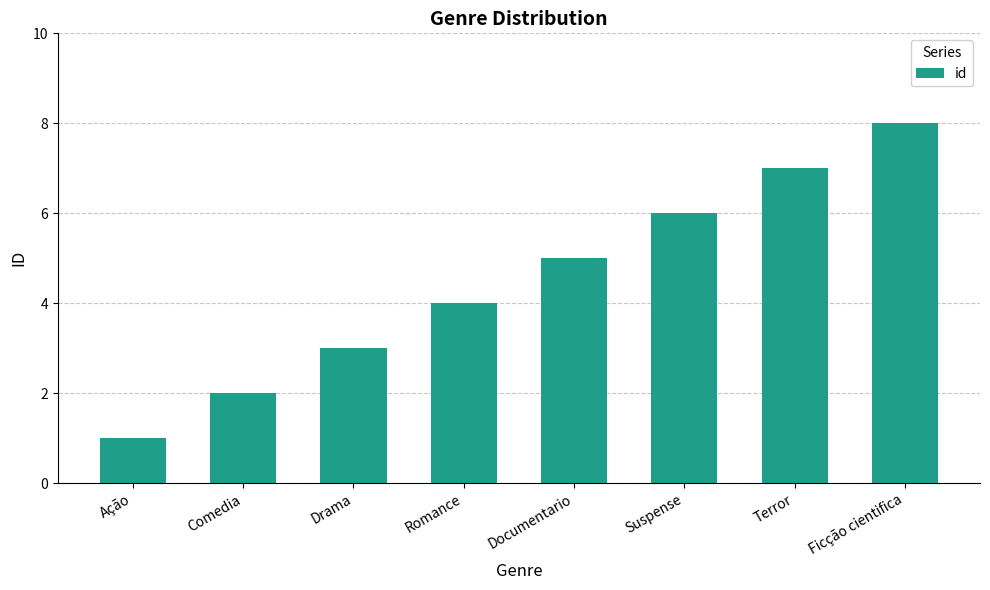

Does the chart contain stacked bars?

No